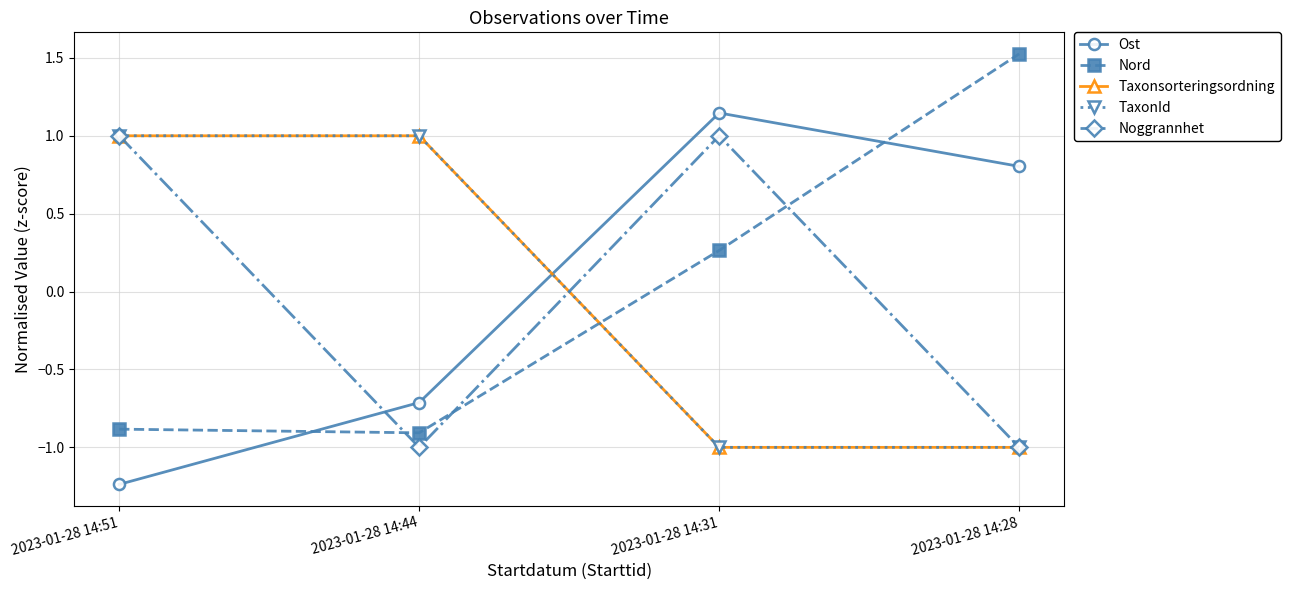

At how many categories does at least one series exceed 1?

2